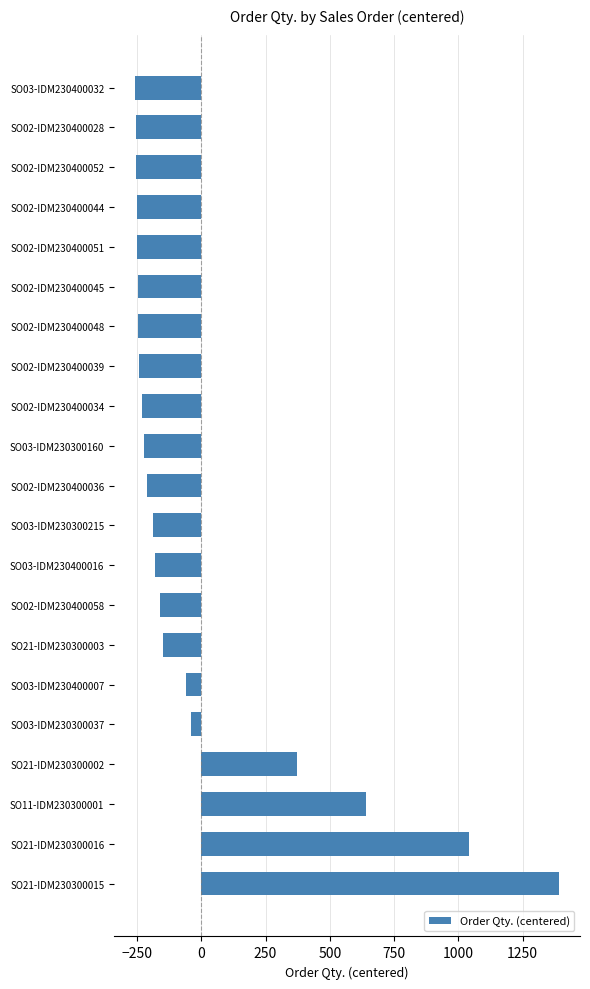

The value at SO02-IDM230400039 is -243.4. True or false?

True